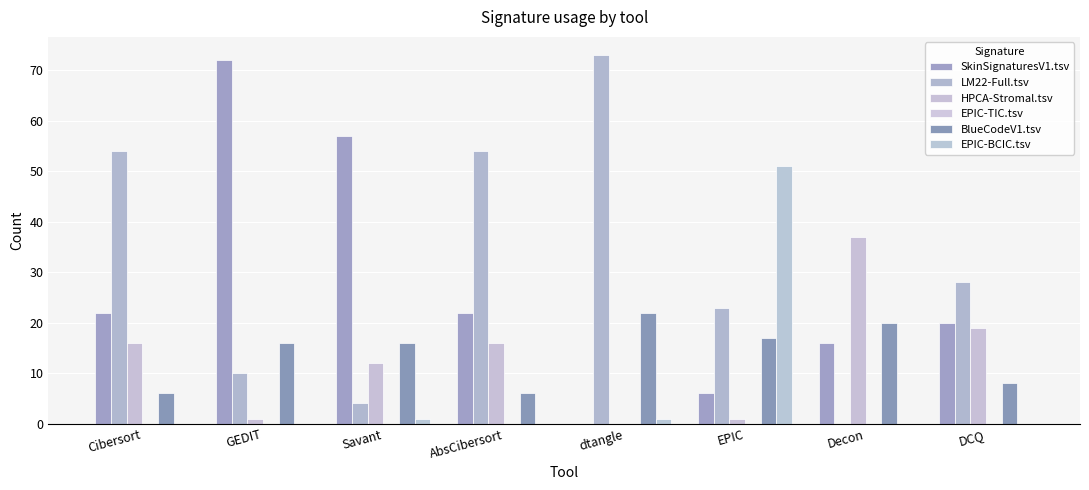

How many data points does each series have?

8